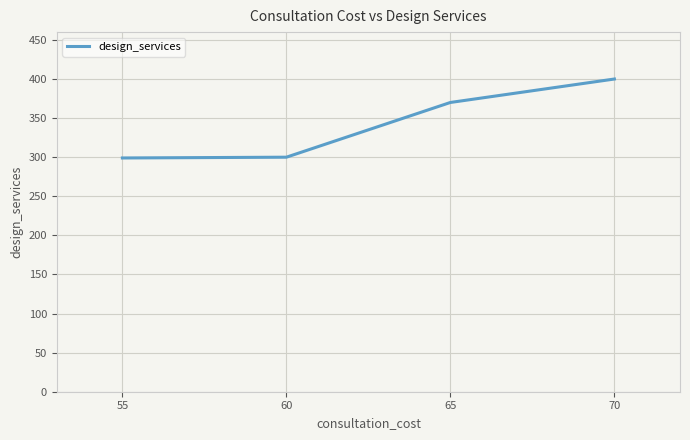

Where is the data nearest to the value 349?

65